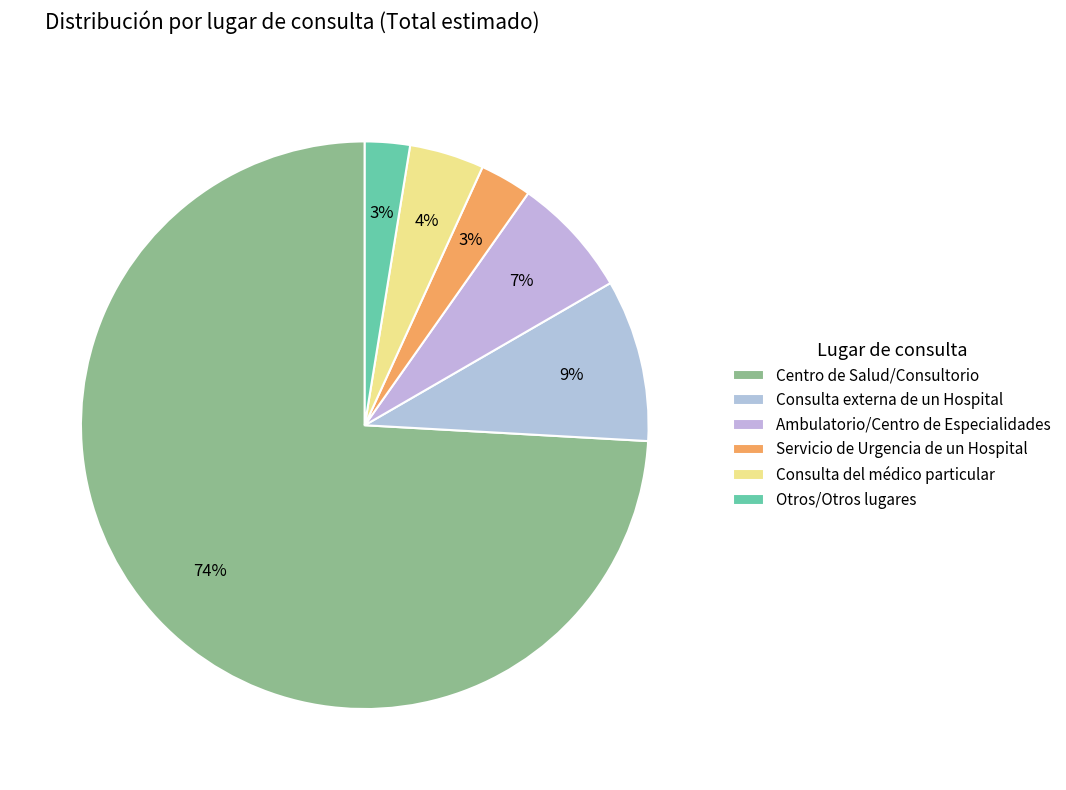

Which slice represents more than half of the pie?

Centro de Salud/Consultorio